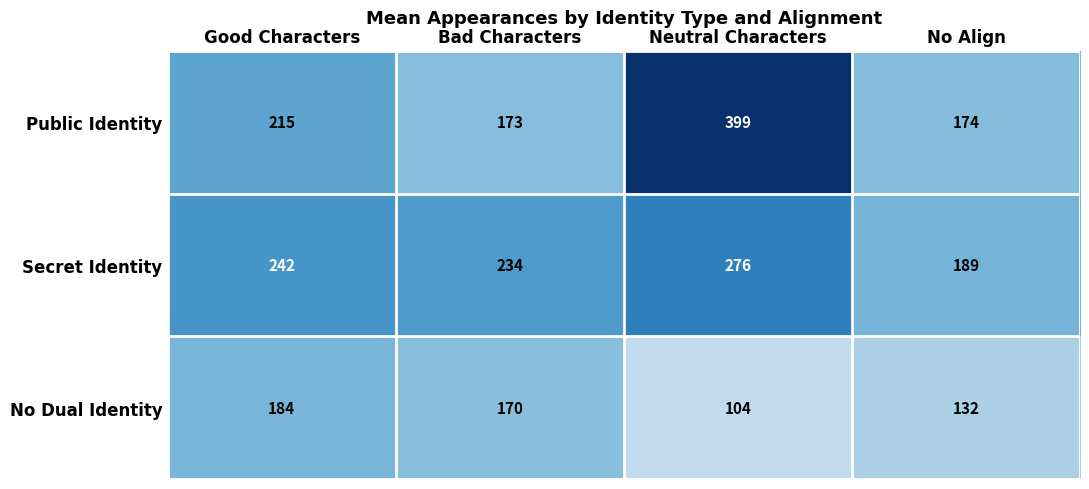

True or false: No Dual Identity has a value of 170 at Bad Characters.

True